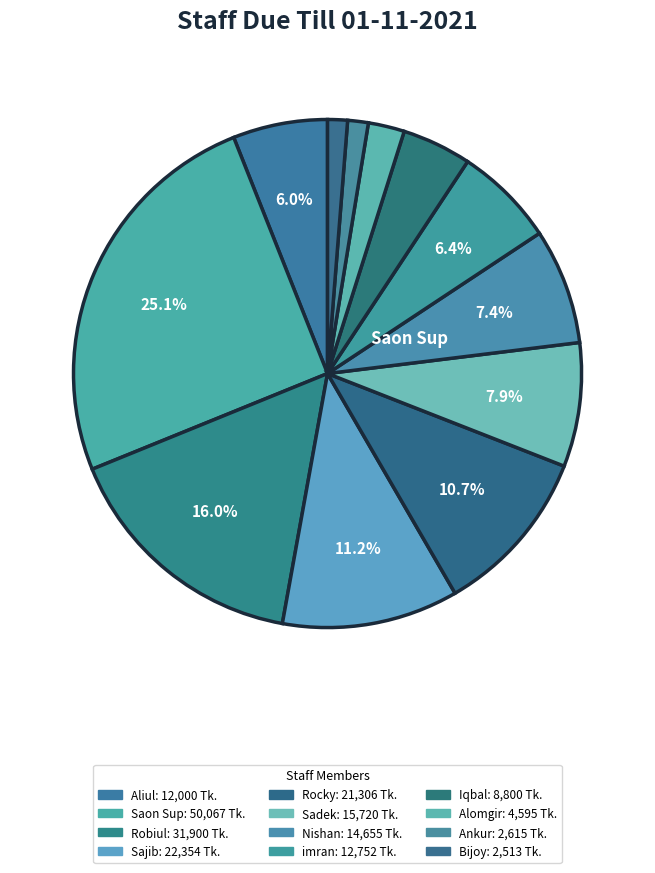

Which category has the biggest portion of the pie?

Saon Sup